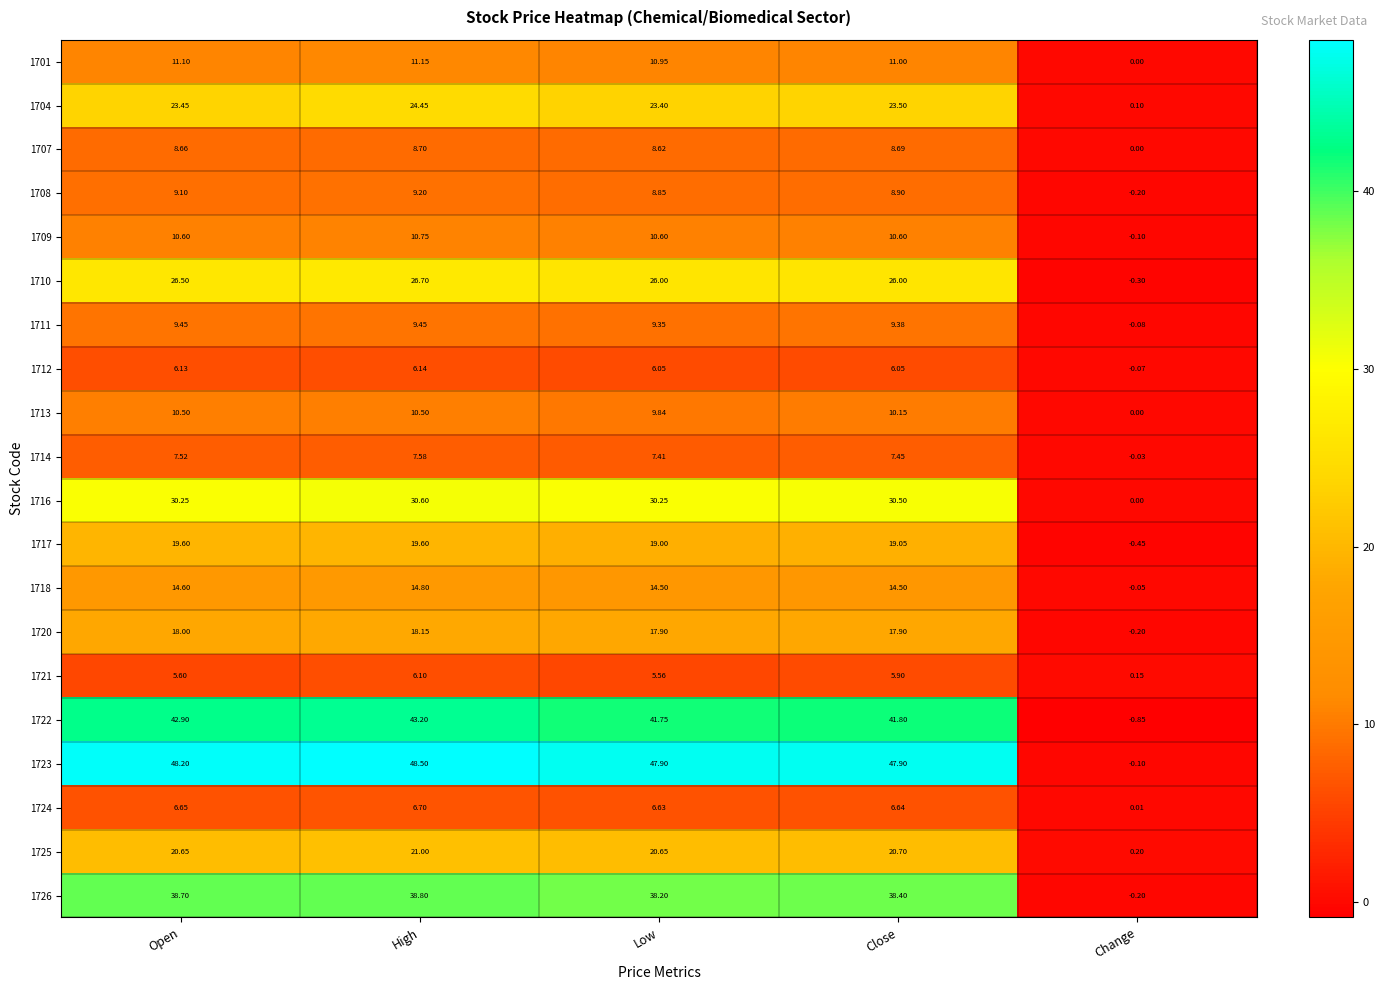

Which category has the lowest value across all series?

Change